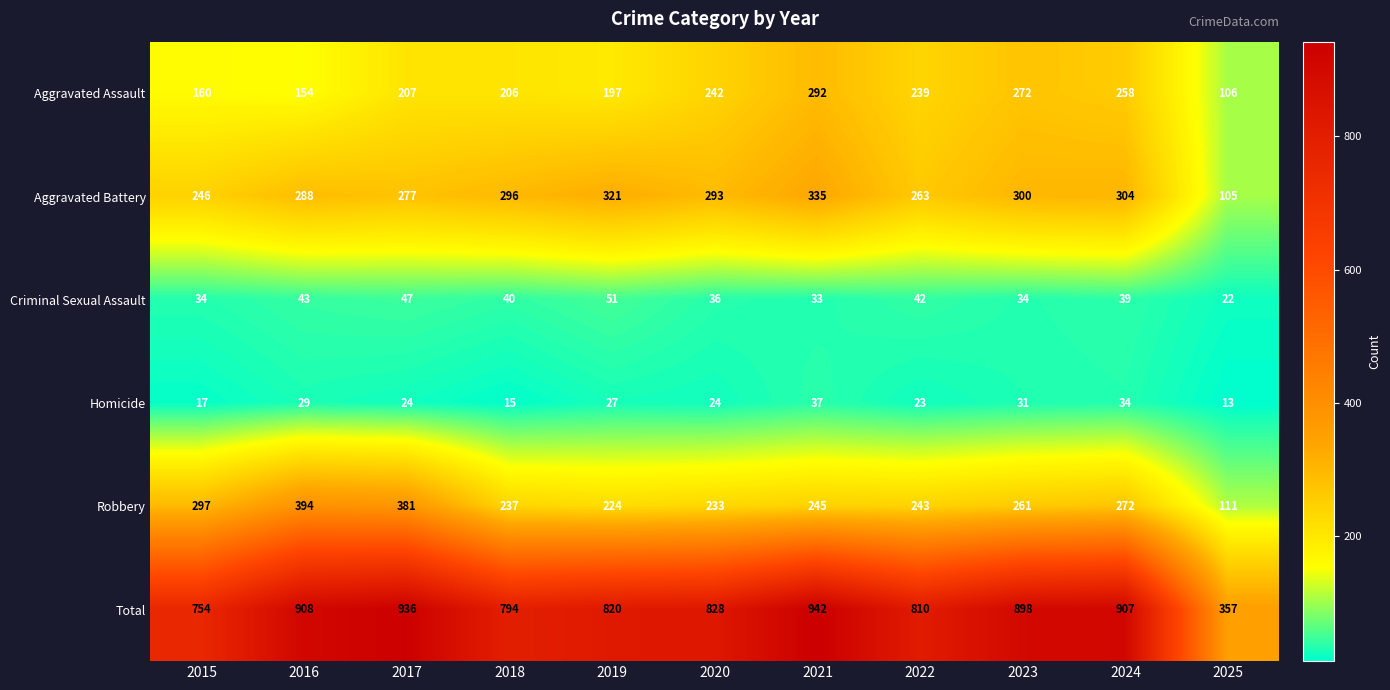

Which label corresponds to the largest value in the chart?

2021